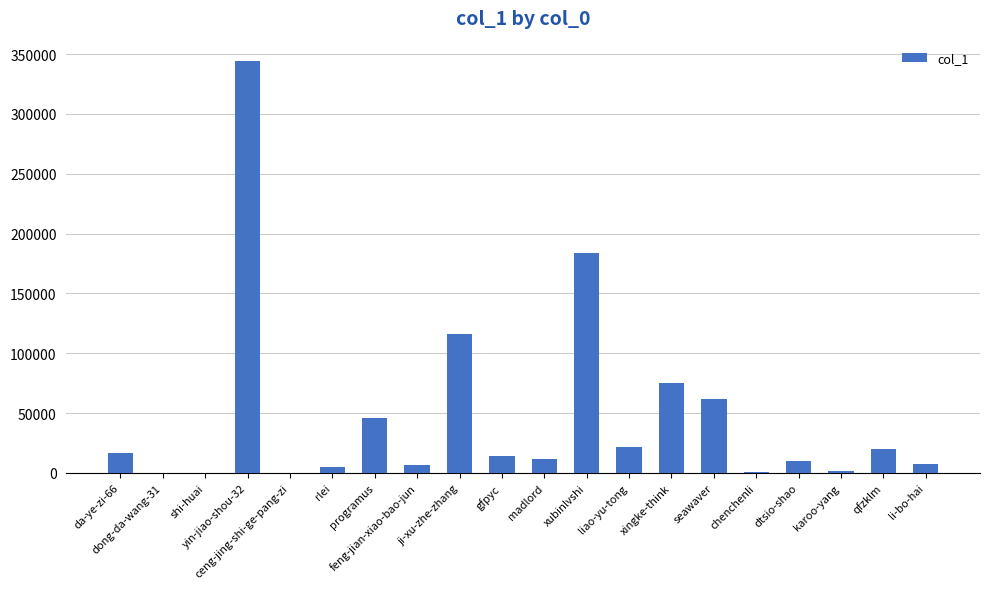

Approximately how many times larger is the value at li-bo-hai compared to karoo-yang?

4.7